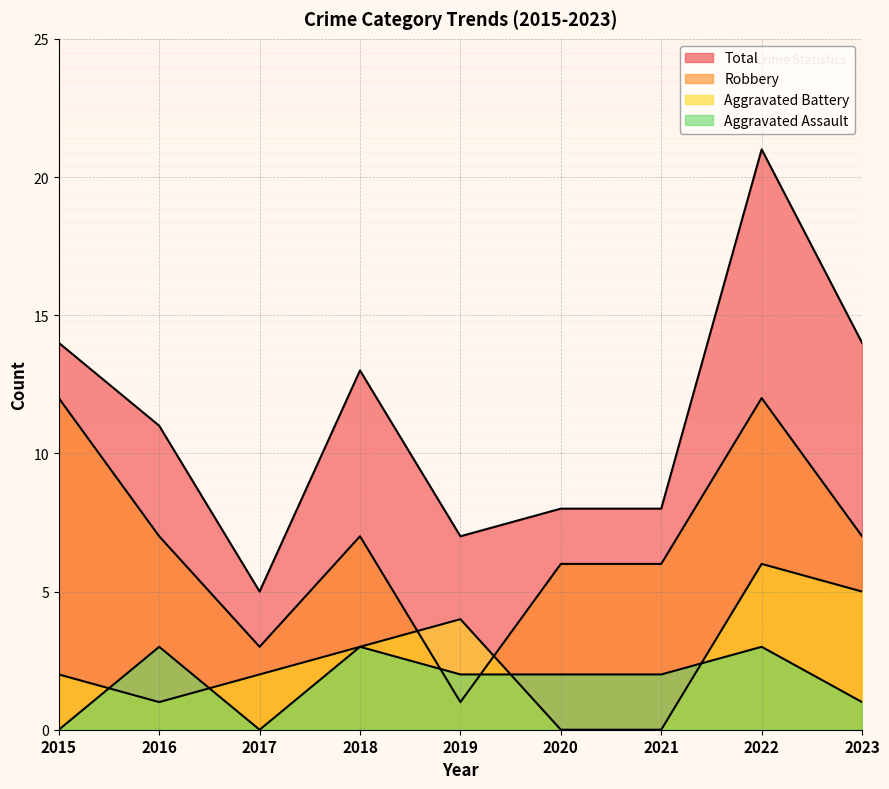

After their last crossing, which series has the higher values: Aggravated Assault or Aggravated Battery?

Aggravated Battery